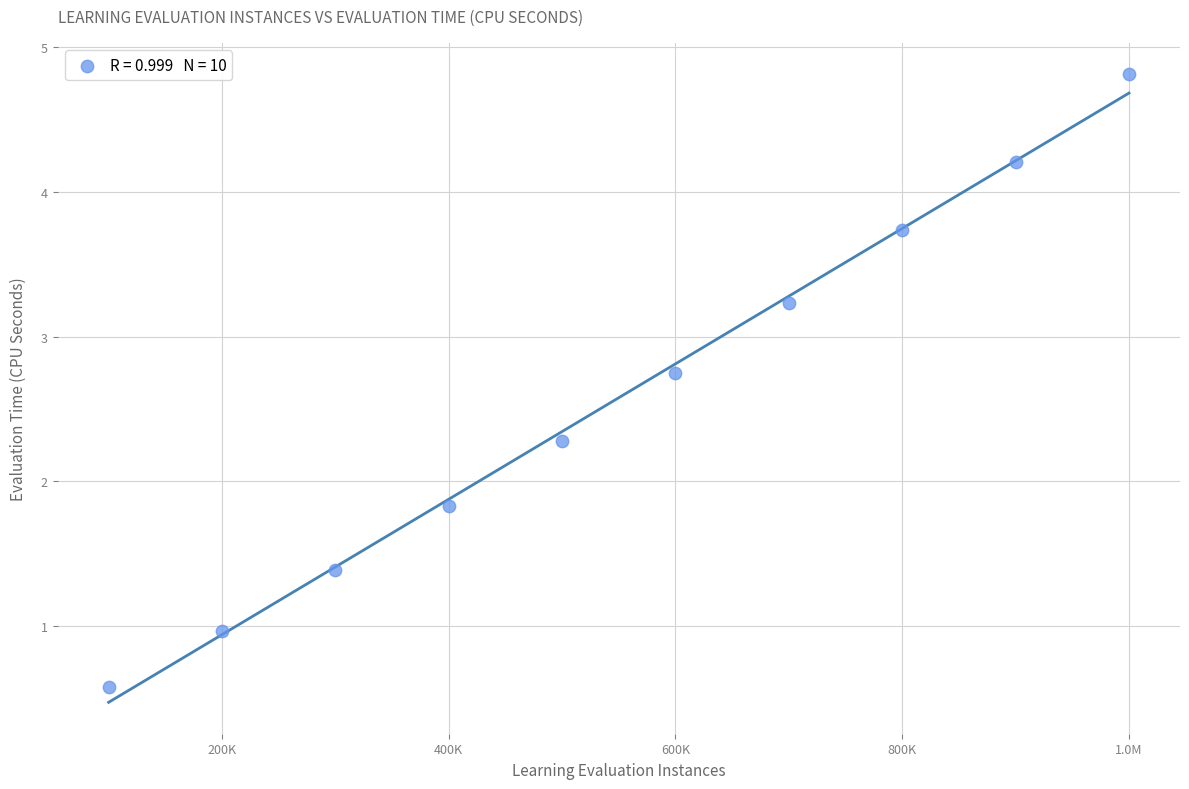

What Y value in the scatter plot is closest to 2?

1.8